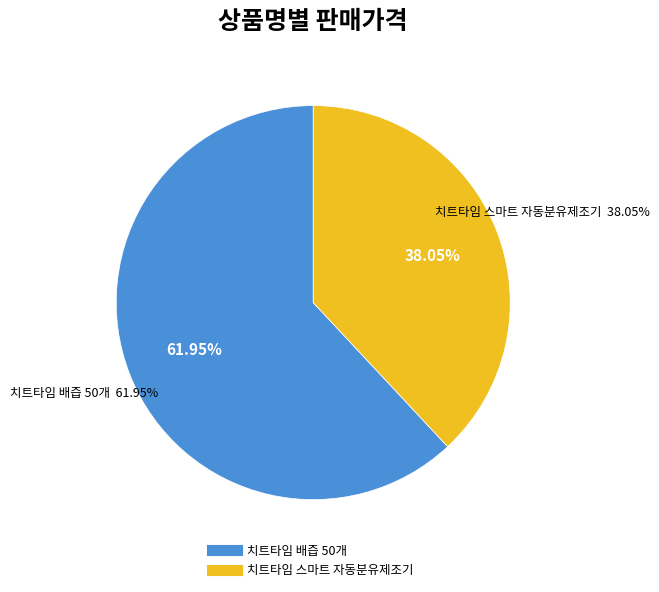

How many segments does this pie chart have?

2